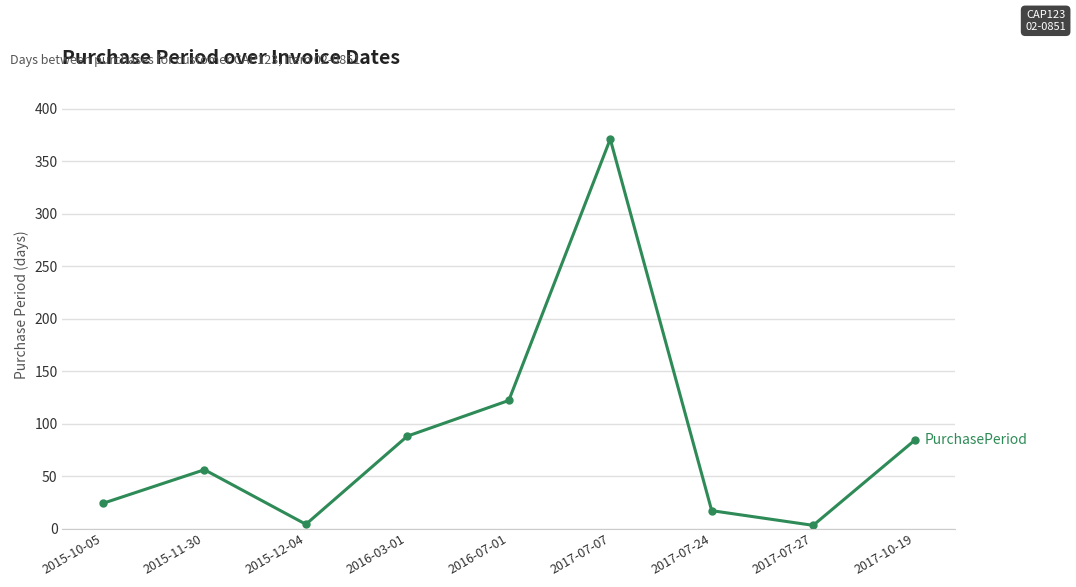

Is this an area chart (filled region under the line)?

No